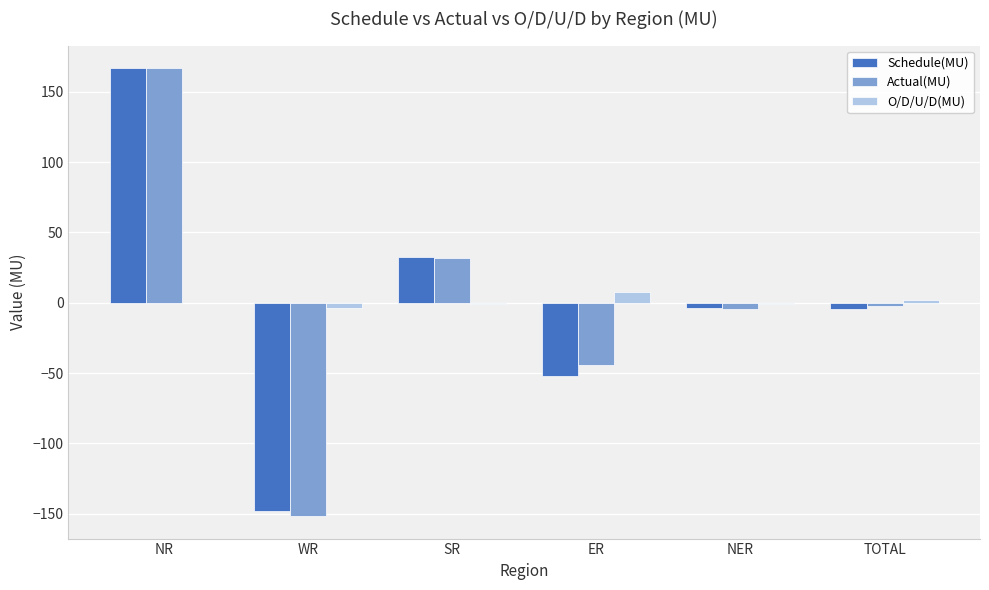

Is it true that Schedule(MU) equals 32.8 at SR?

True